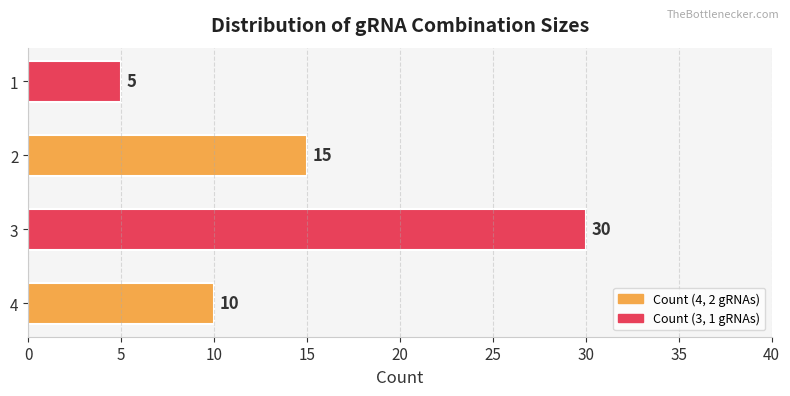

Which has a higher value, 1 or 3?

3